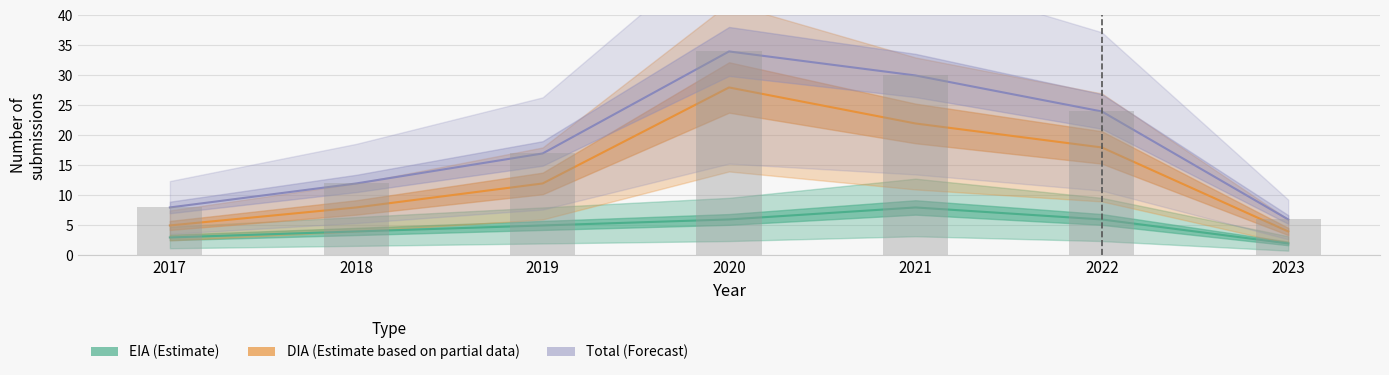

What is the value of the Total (Forecast) bar at the 5th from the left?

30